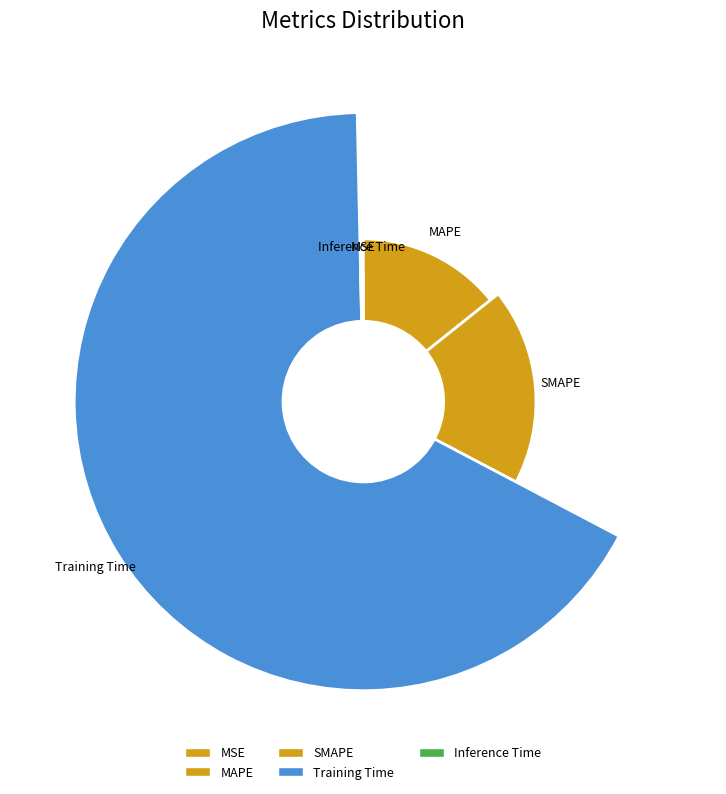

Rank the categories by value from highest to lowest.

Training Time, SMAPE, MAPE, Inference Time, MSE